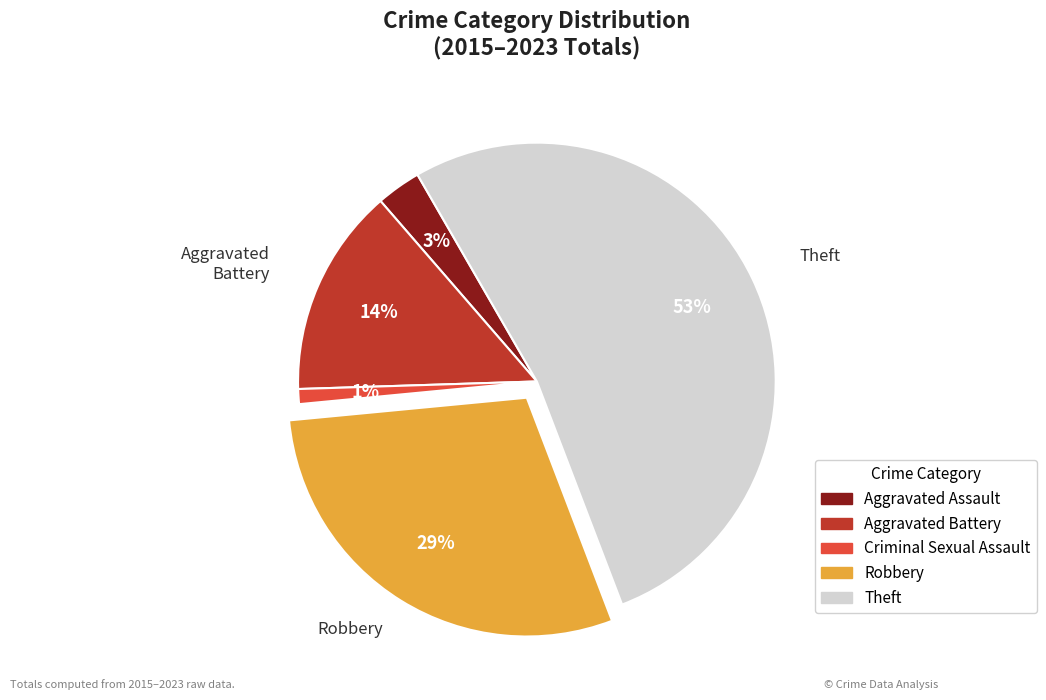

To the nearest percent, what portion does Aggravated Assault represent?

3%